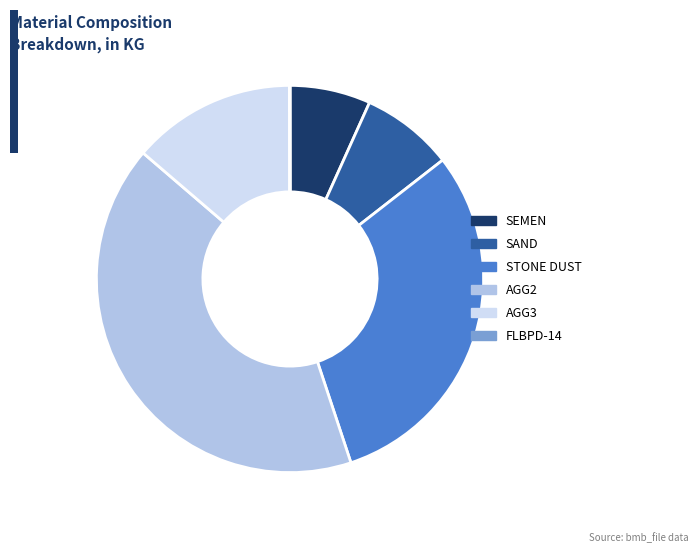

What is the ratio of the value at AGG2 to the value at SAND?

5.4